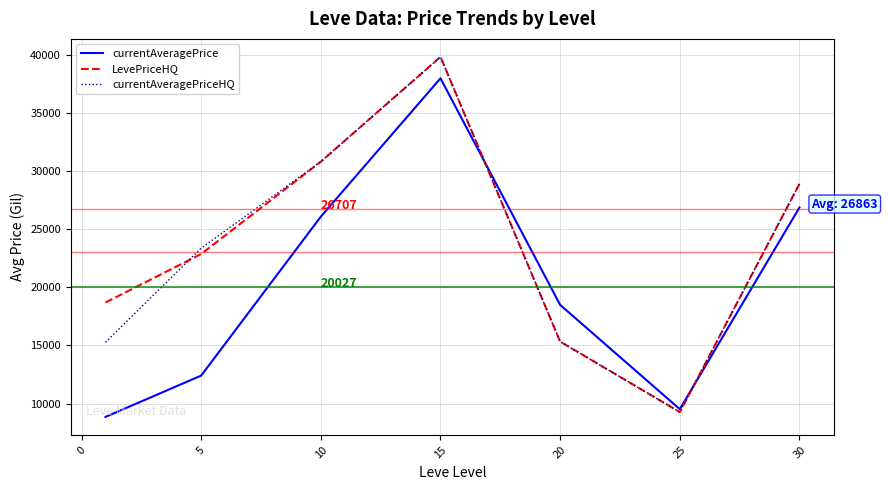

What is the highest value of the currentAveragePriceHQ series?

39824.1